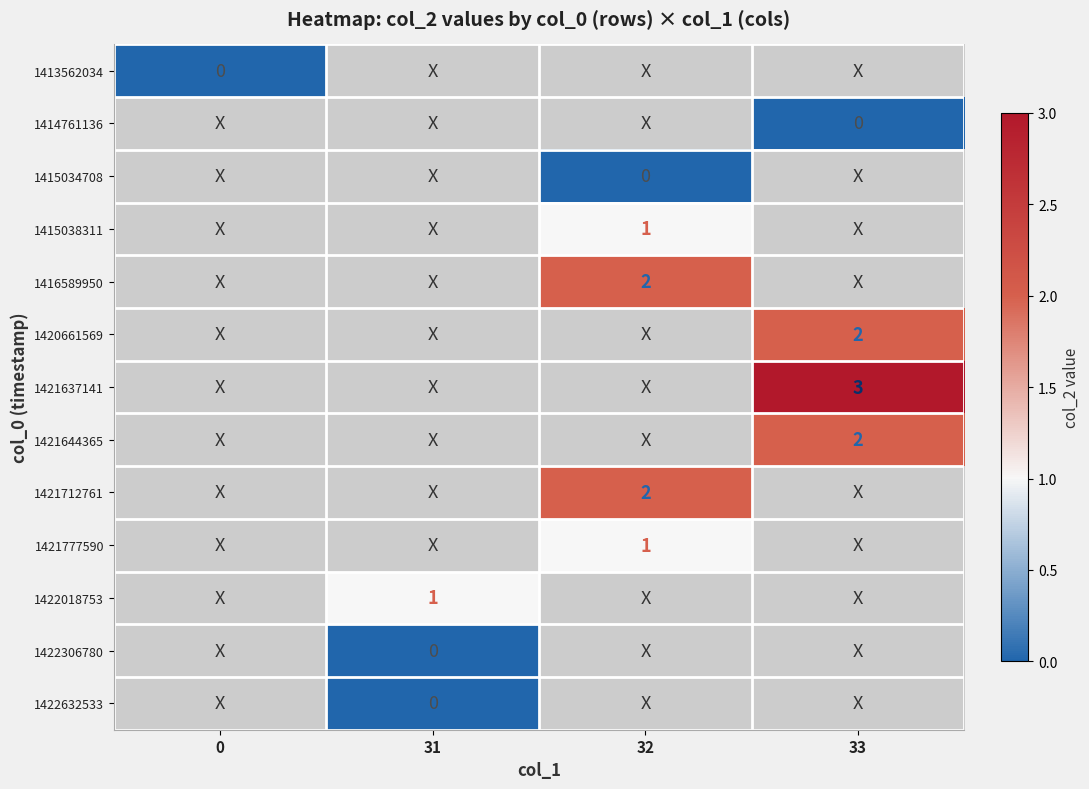

The value of 1416589950 at 32 is 0.9. True or false?

False